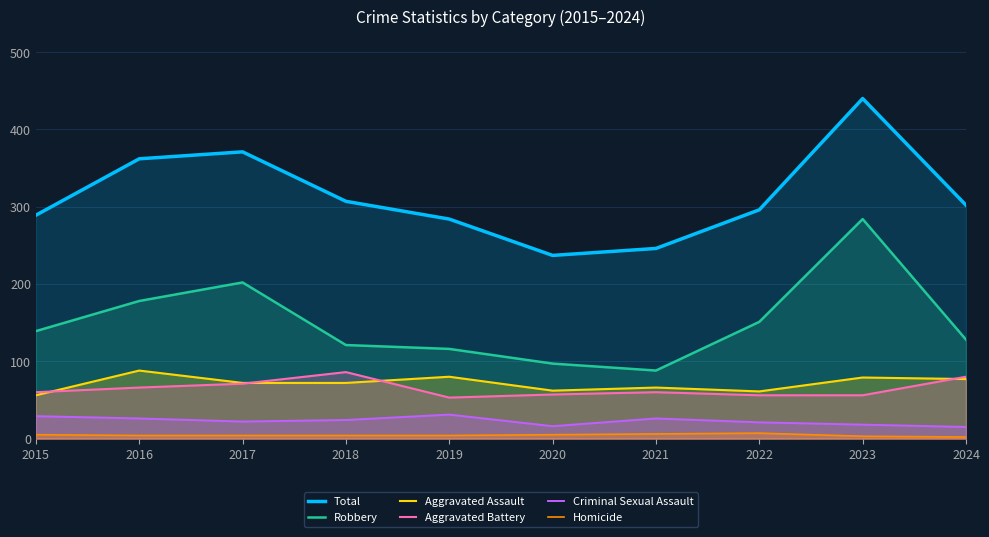

The Robbery series shows 66 at 2024. True or false?

False